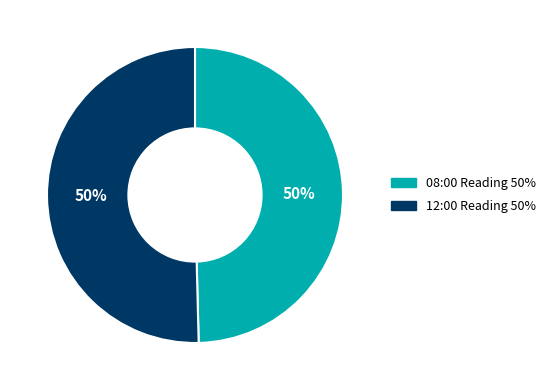

How many slices are in this pie chart?

2